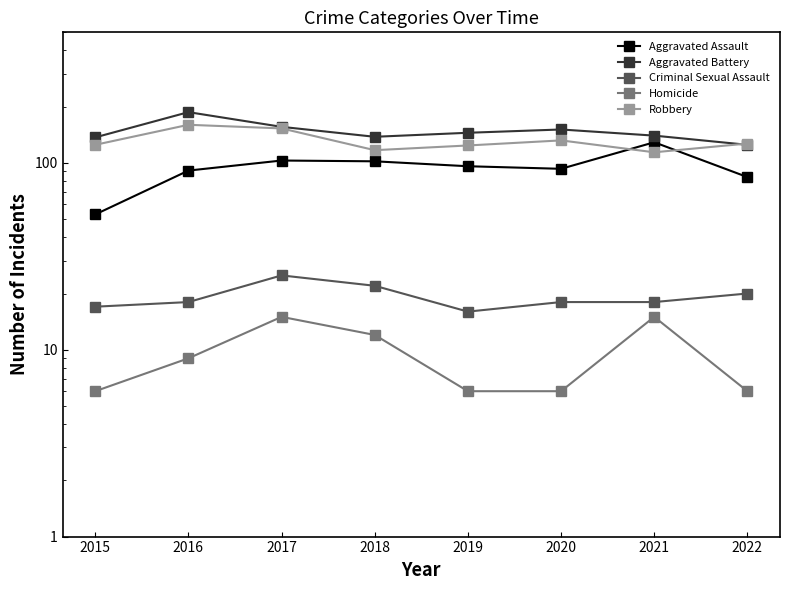

The value of Robbery at 2022 is 213. True or false?

False